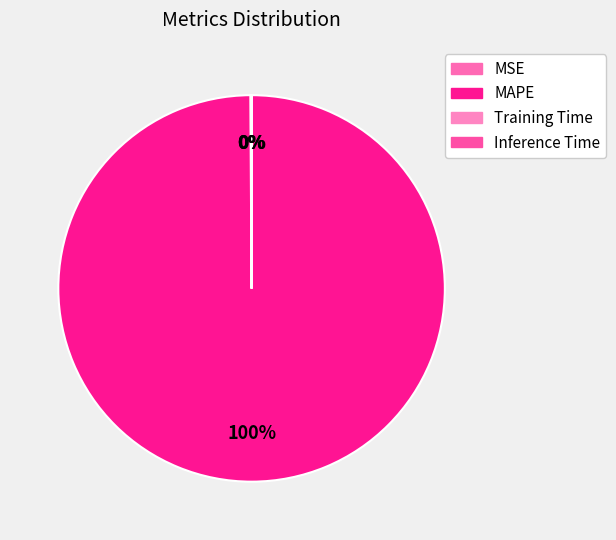

Count the number of slices in the pie.

4